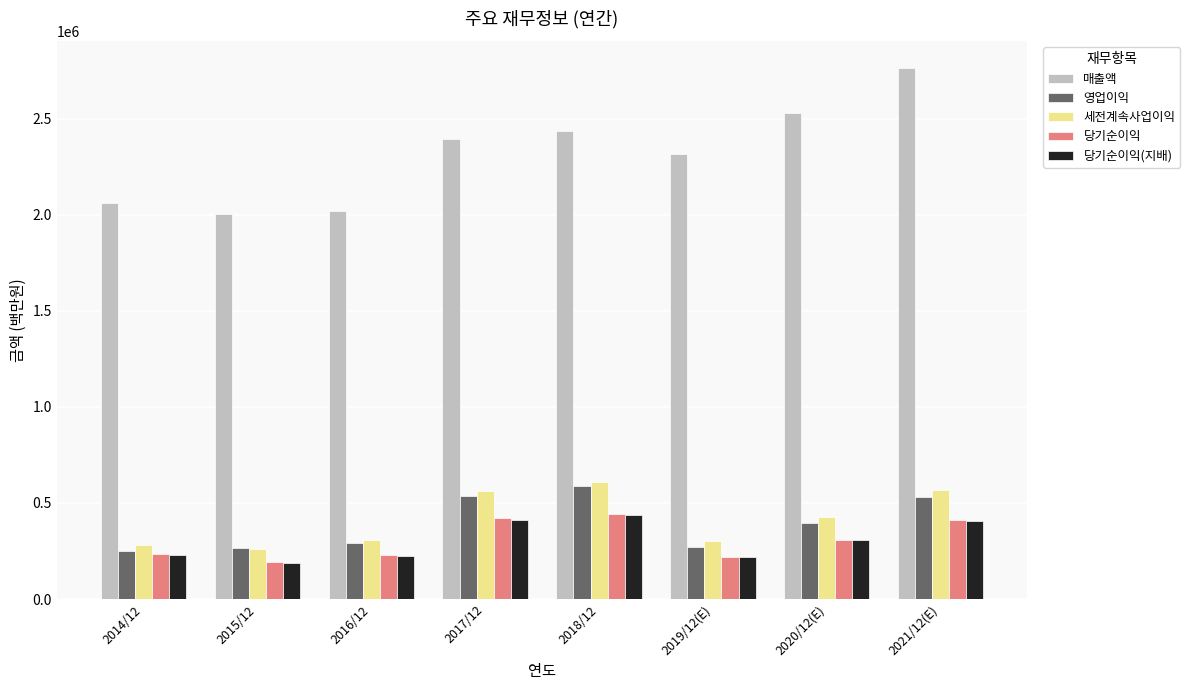

What position from the left is 2021/12(E)?

8